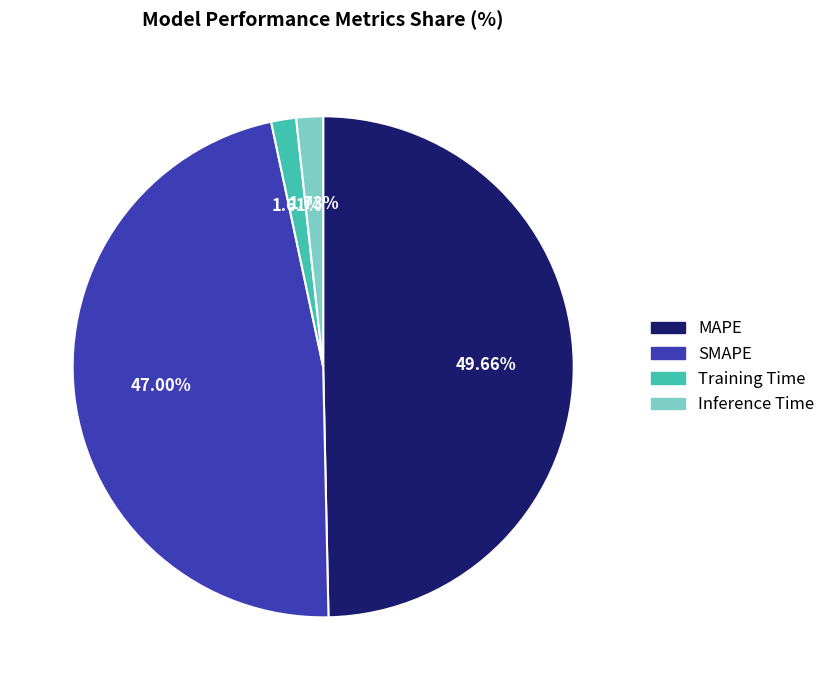

What percentage do MAPE and Training Time together represent?

51.3%